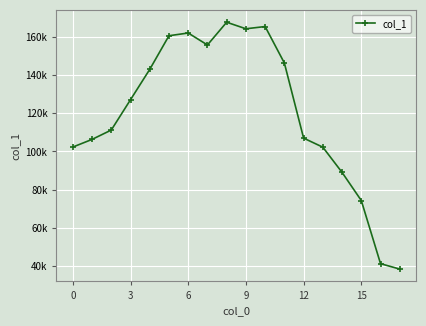

Does the chart have visible grid lines?

Yes